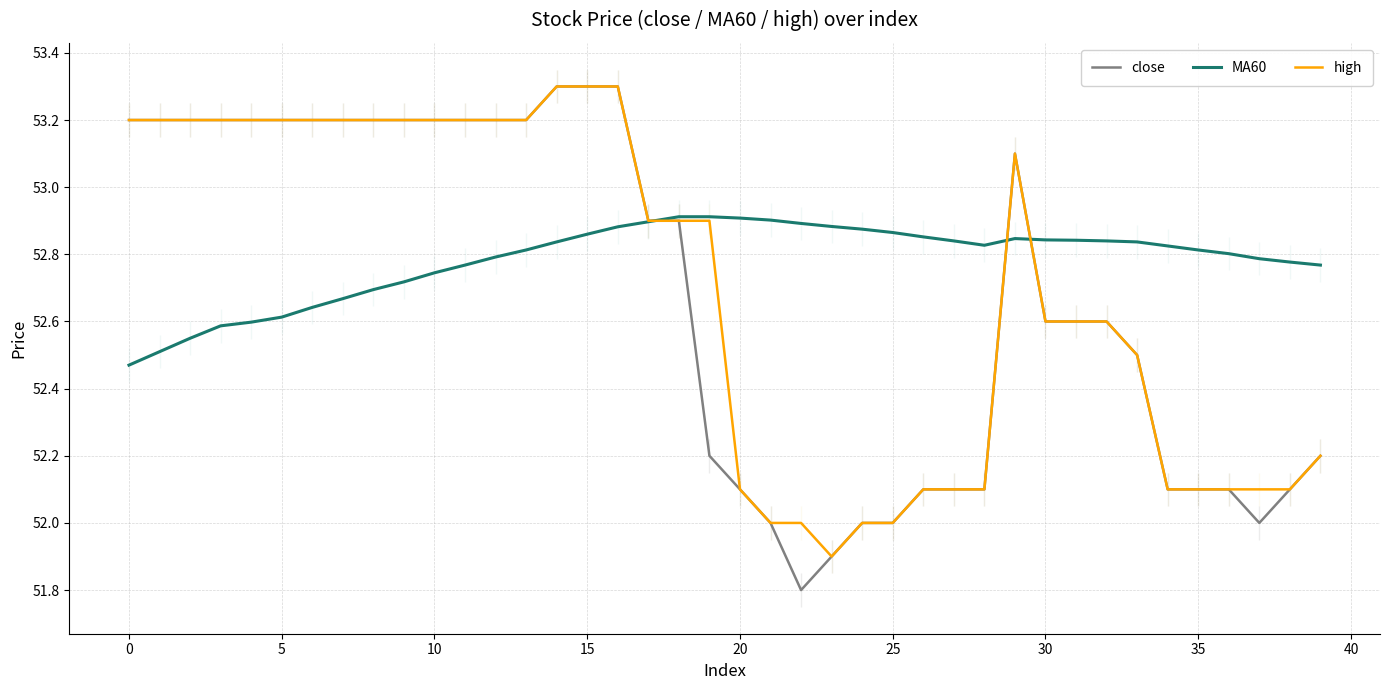

True or false: MA60 has more than 0 points higher than both neighbors.

True